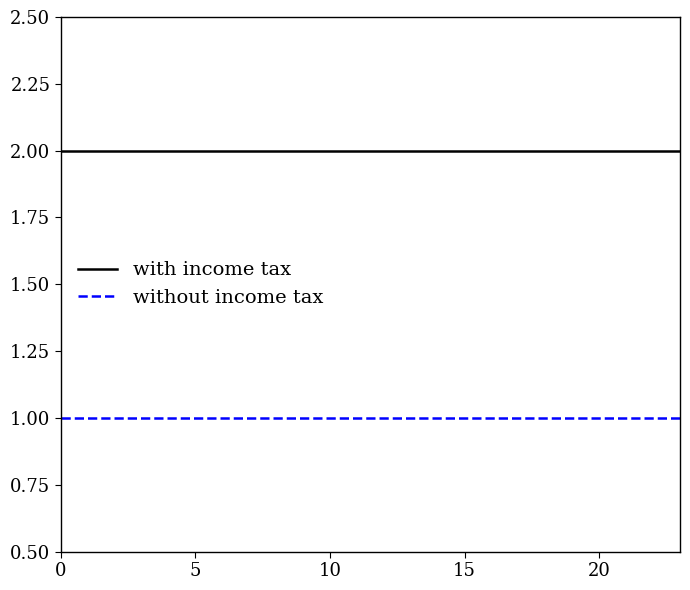

Which series has the largest total across all categories?

with income tax